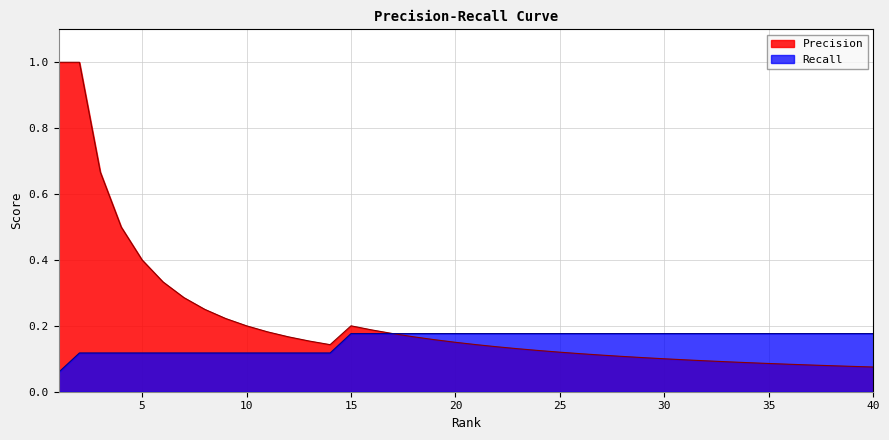

At which label does Recall reach its minimum?

1